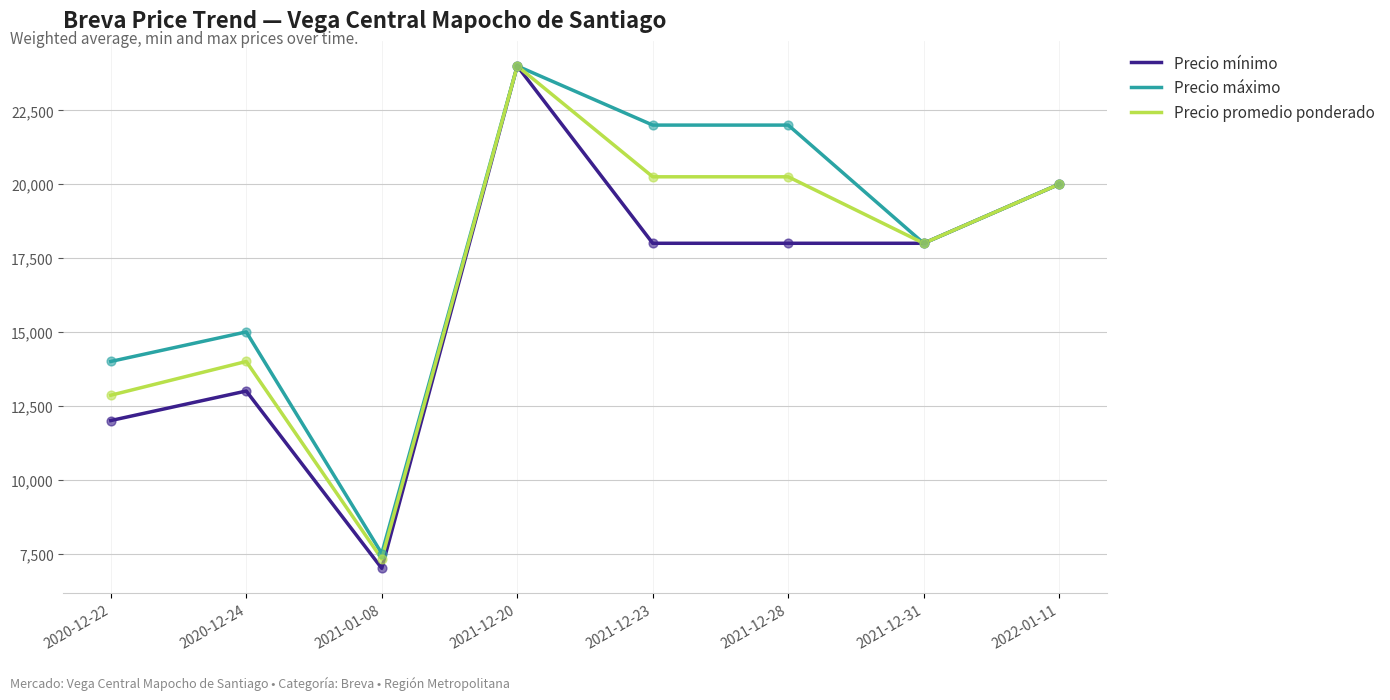

At which category is the sum across all series the highest?

2021-12-20